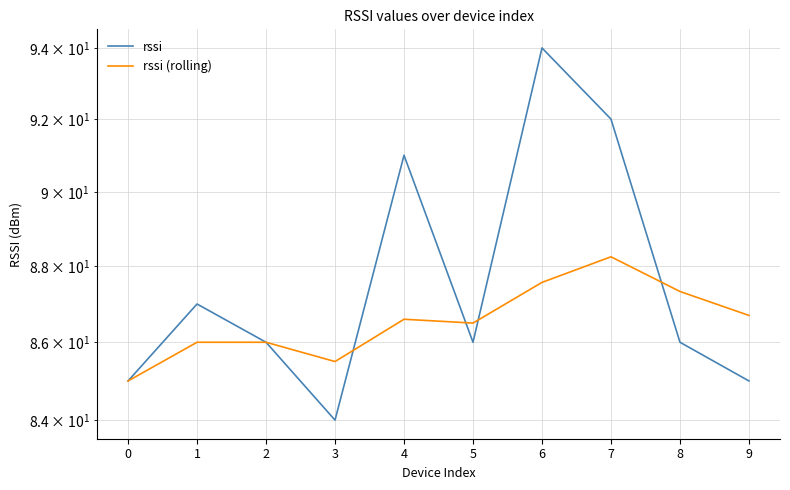

At which label is rssi (rolling) closest to 86?

1